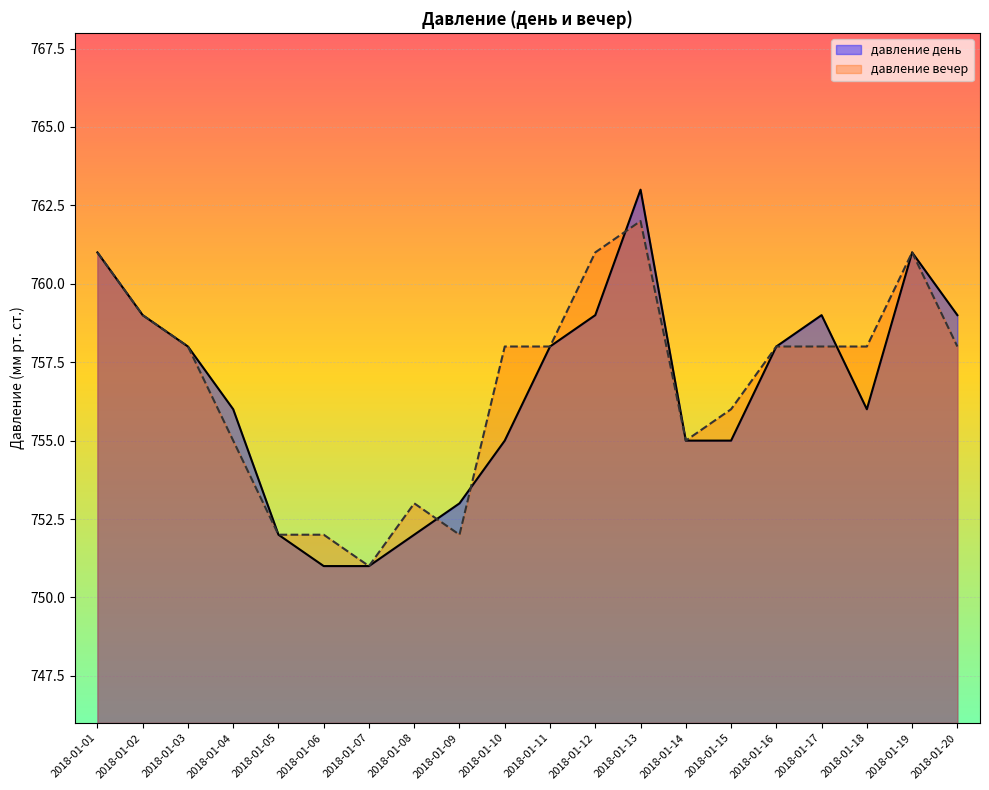

Reading left to right, what are all the values shown in this chart?

давление день: 2018-01-01=761	2018-01-02=759	2018-01-03=758	2018-01-04=756	2018-01-05=752	2018-01-06=751	2018-01-07=751	2018-01-08=752	2018-01-09=753	2018-01-10=755	2018-01-11=758	2018-01-12=759	2018-01-13=763	2018-01-14=755	2018-01-15=755	2018-01-16=758	2018-01-17=759	2018-01-18=756	2018-01-19=761	2018-01-20=759
давление вечер: 2018-01-01=761	2018-01-02=759	2018-01-03=758	2018-01-04=755	2018-01-05=752	2018-01-06=752	2018-01-07=751	2018-01-08=753	2018-01-09=752	2018-01-10=758	2018-01-11=758	2018-01-12=761	2018-01-13=762	2018-01-14=755	2018-01-15=756	2018-01-16=758	2018-01-17=758	2018-01-18=758	2018-01-19=761	2018-01-20=758